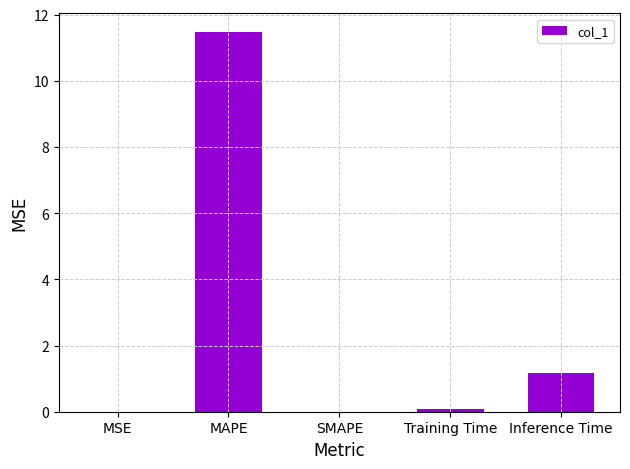

How many distinct data groups are displayed?

1